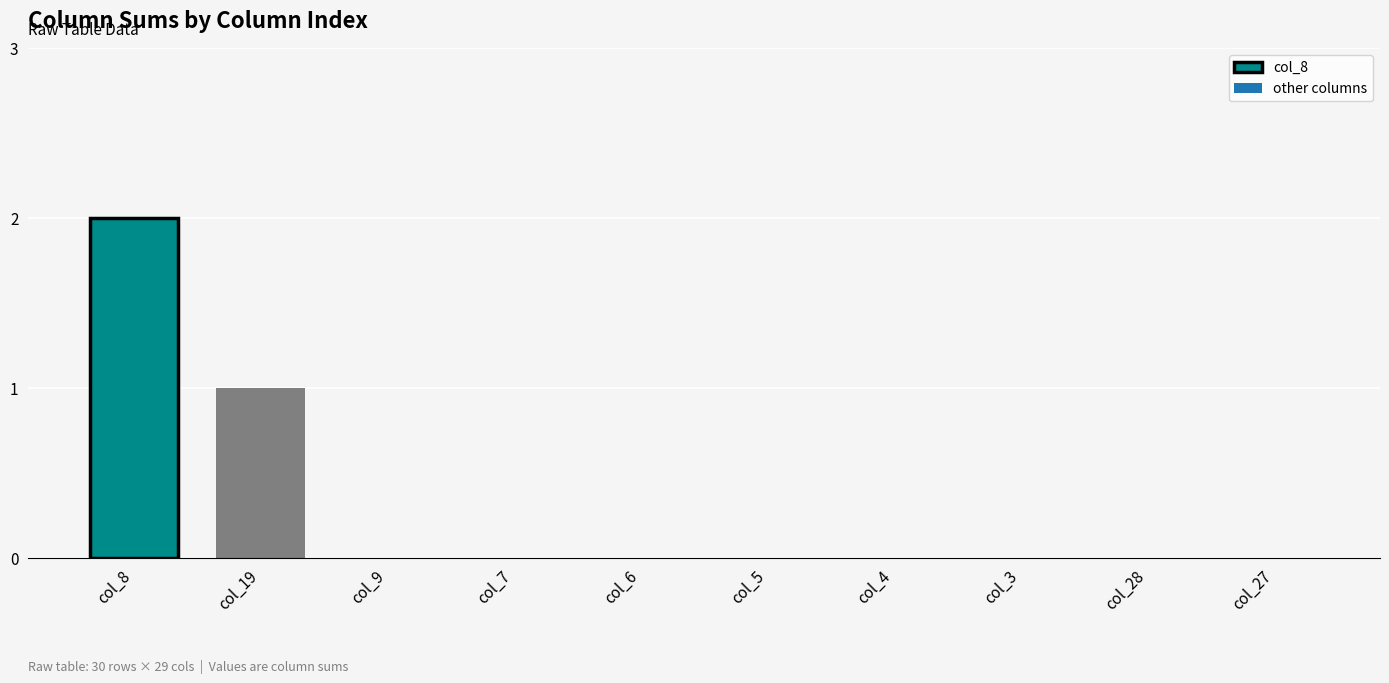

Does the chart contain stacked bars?

No